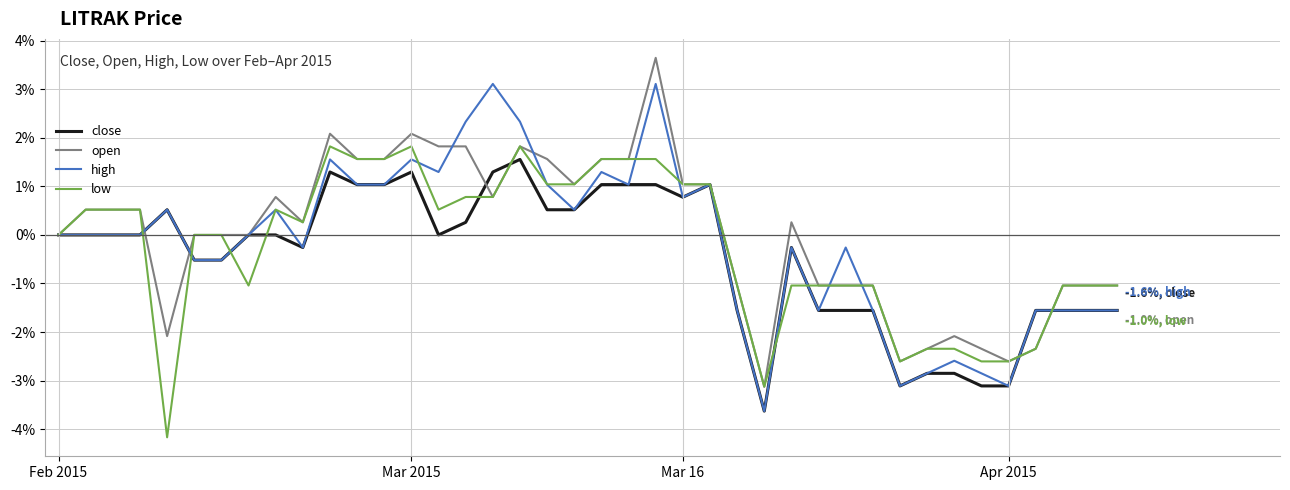

What is the minimum value for high?

-3.6